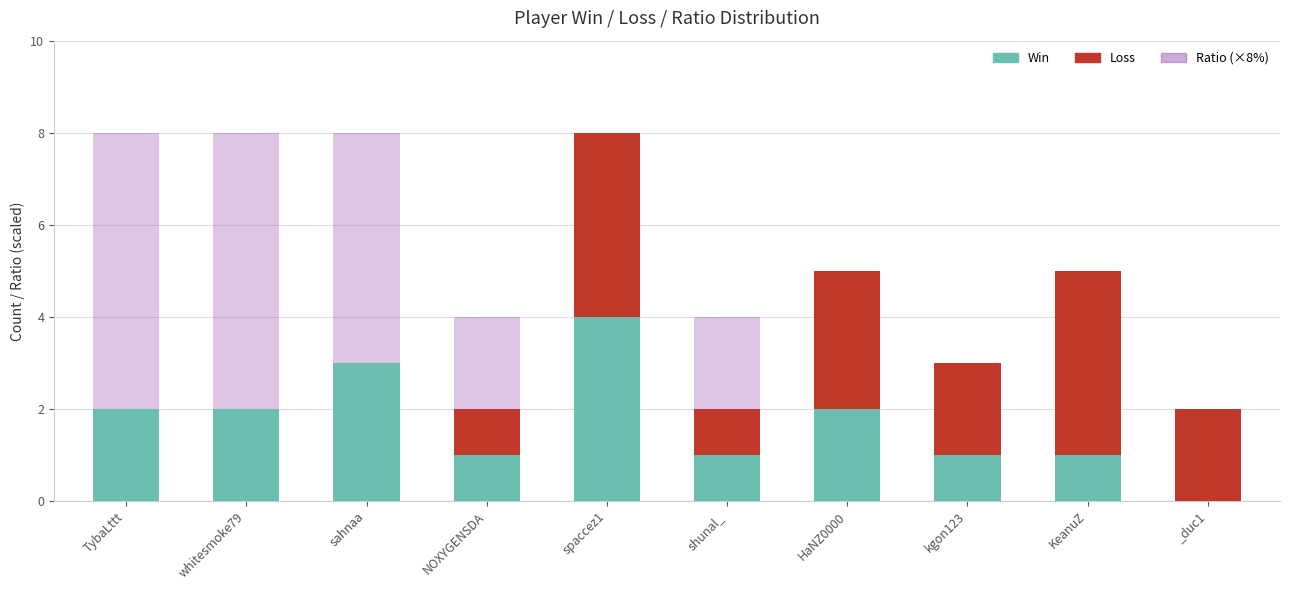

How many bars are there in each group?

3